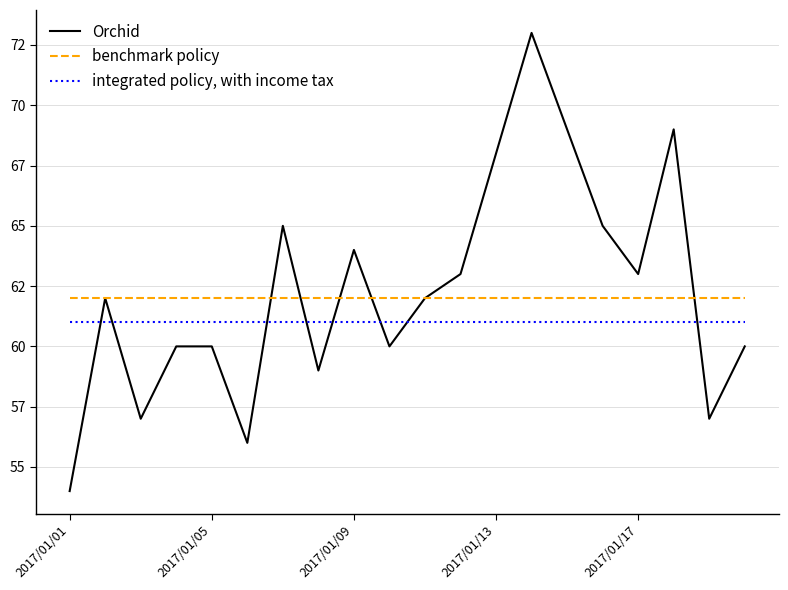

Which series has the largest total across all categories?

Orchid